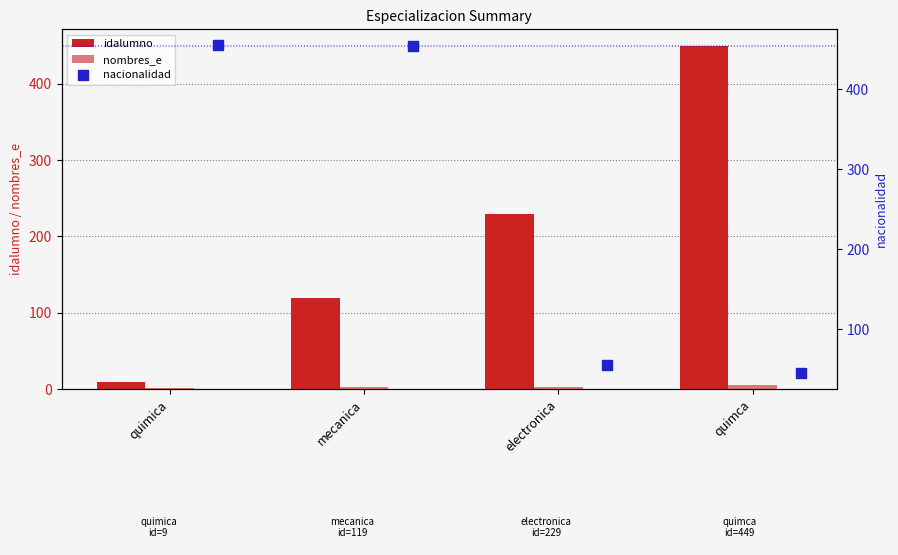

Which series has the largest total across all categories?

nacionalidad